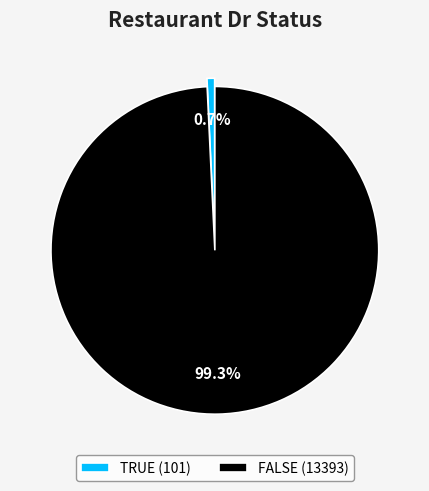

How many slices are in this pie chart?

2